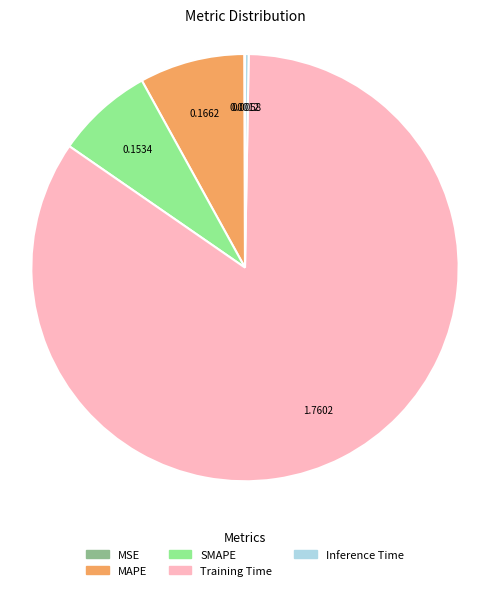

Which category has the biggest portion of the pie?

Training Time